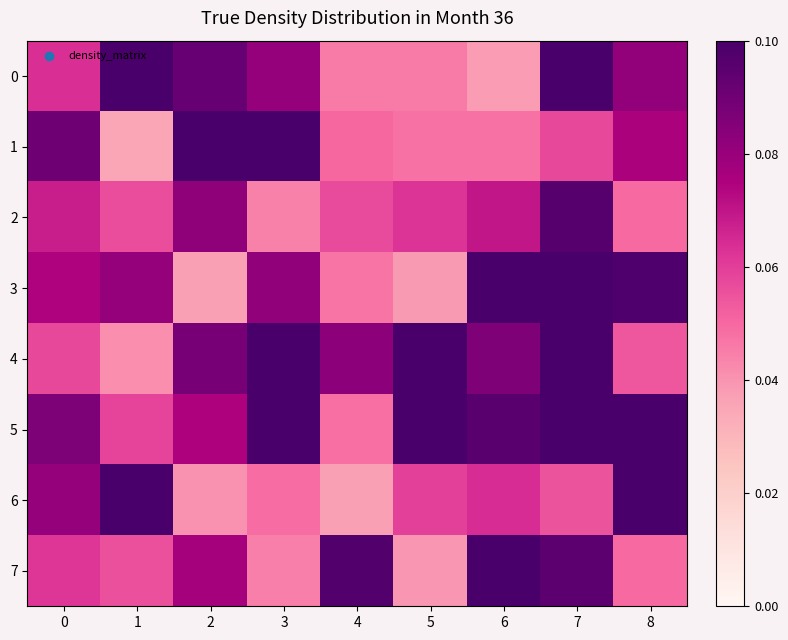

List the series in order of their peak value, highest first.

1, 3, 4, 5, 7, 0, 6, 2